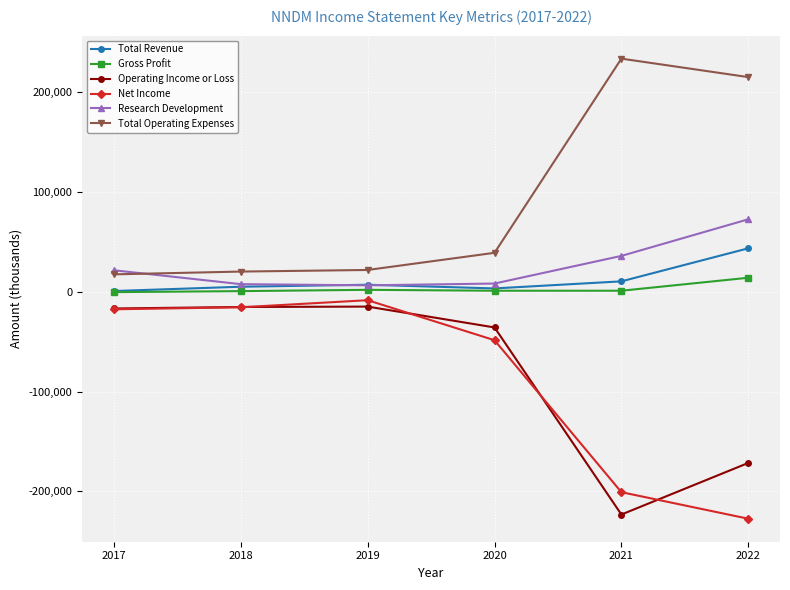

What is the approximate value of Net Income at 2021, to the nearest 50?

-200800